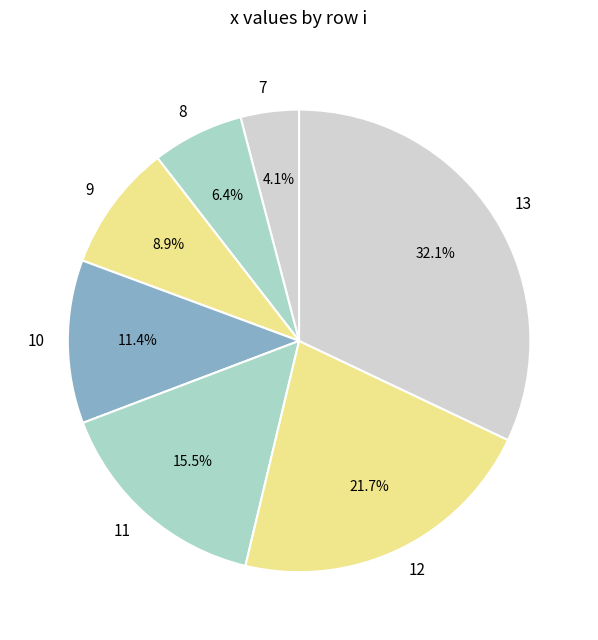

Combined, what portion of the pie is 7 and 10?

15.5%